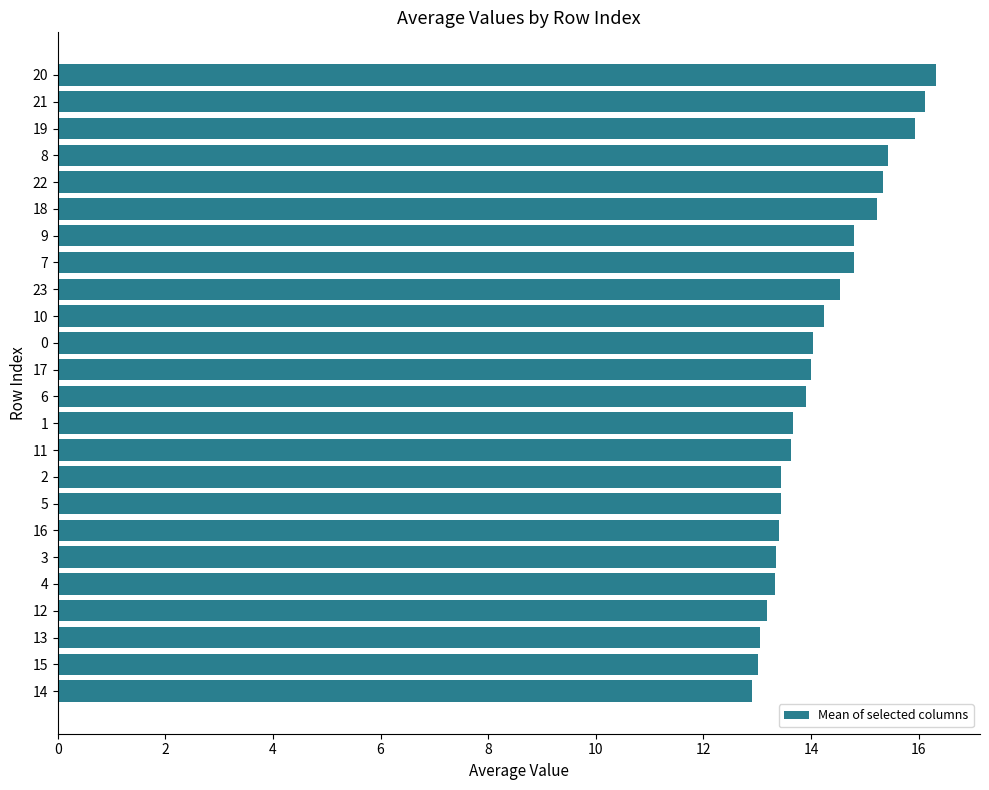

What is the change in value from 6 to 8?

+1.5